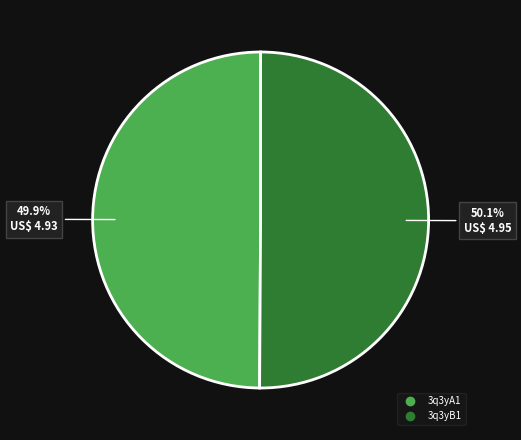

True or false: 3q3yA1 accounts for 64% of the total.

False